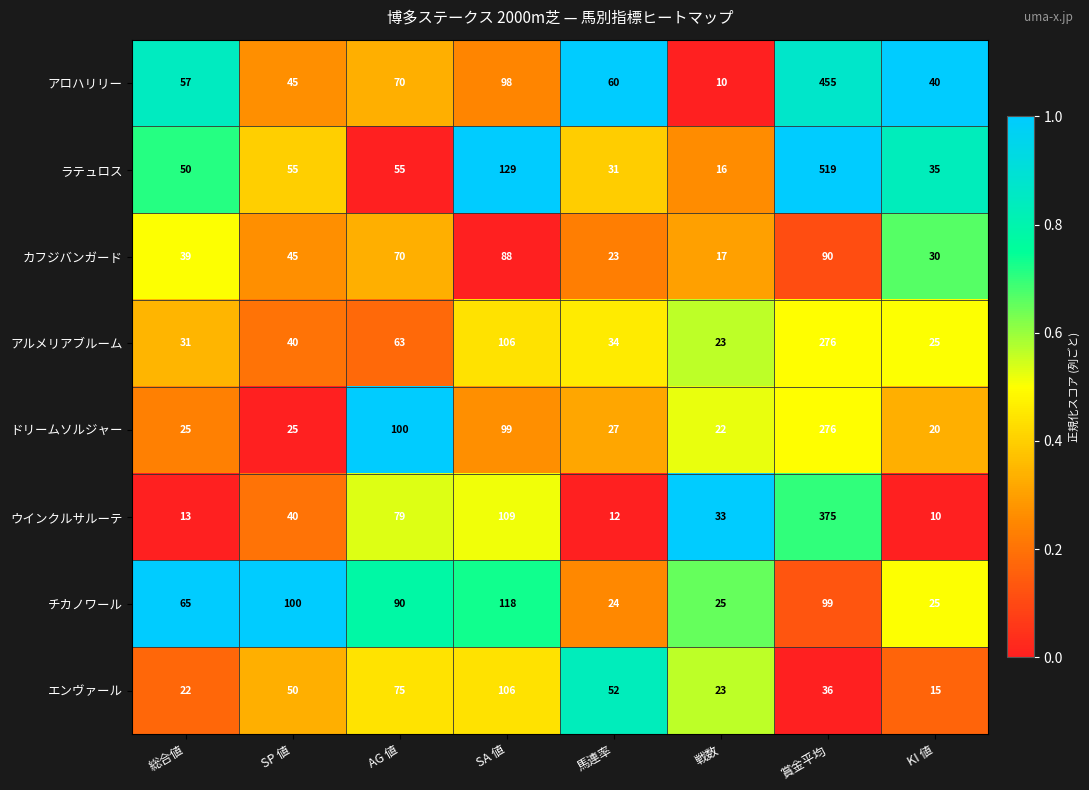

What is the greatest value displayed?

519